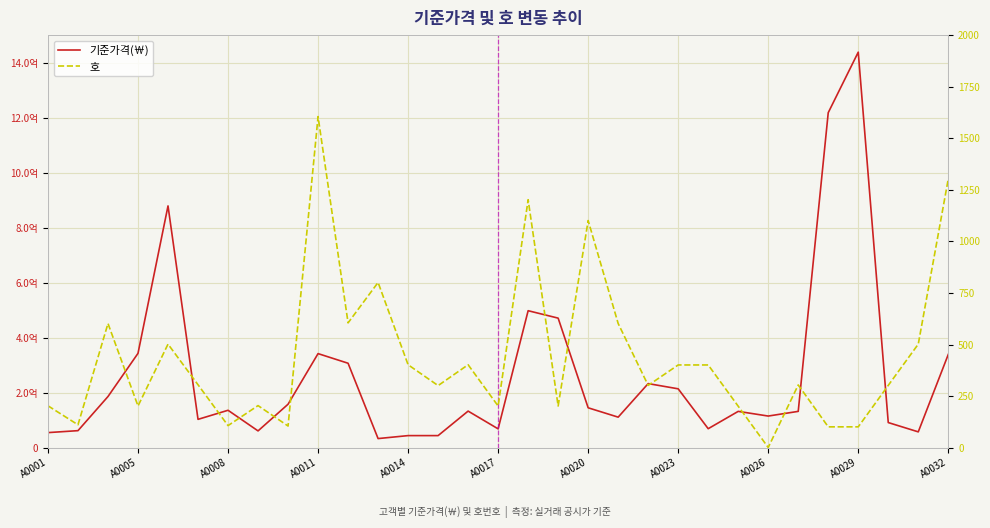

List the series in order of their peak value, lowest first.

호, 기준가격(￦)